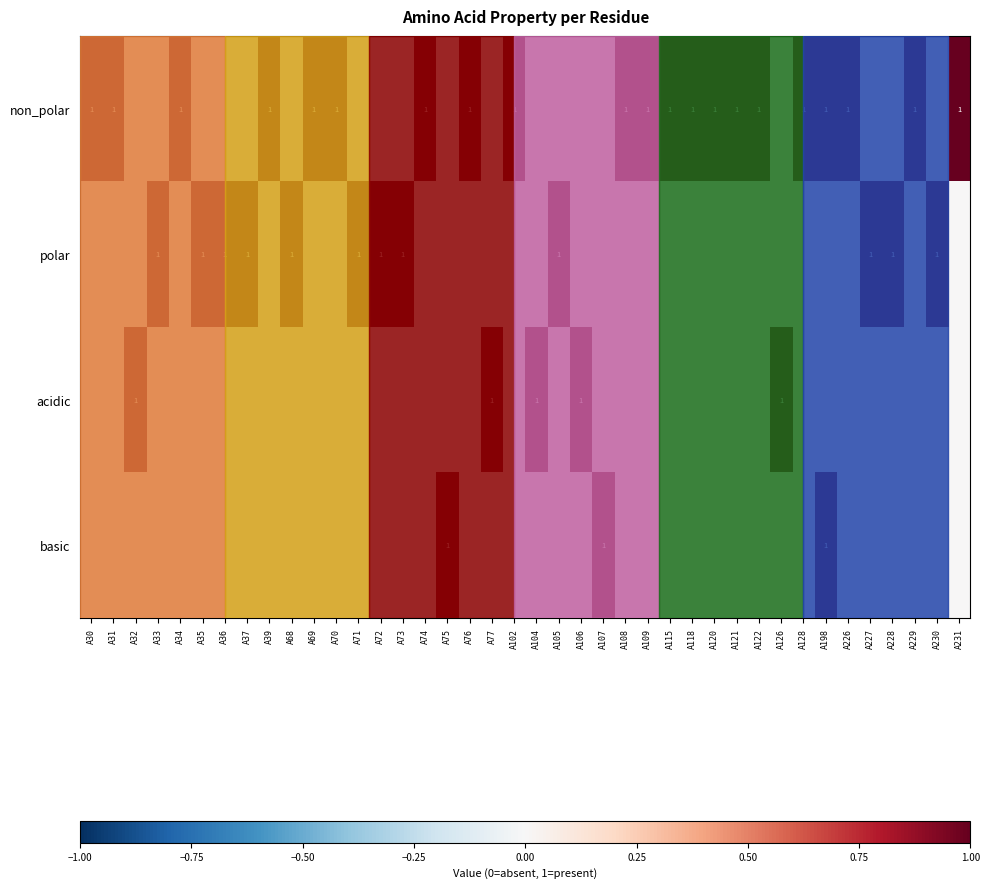

What is the highest value of the basic series?

1